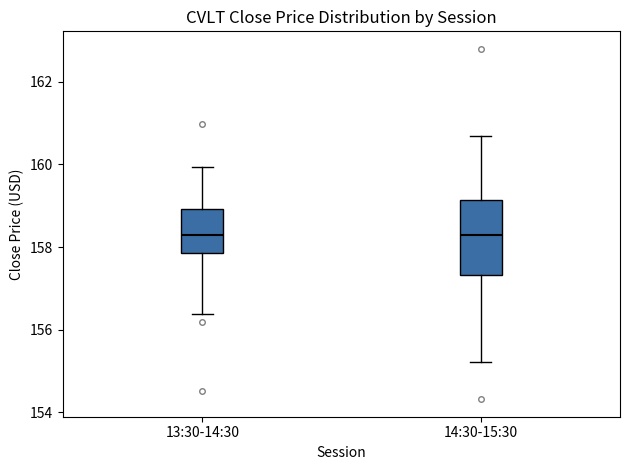

Reading left to right, read every box against the y-axis: the position of its median line, the range the box covers, and the ends of its whiskers. The values are not printed on the chart, so give them approximately, as read against the axis.

13:30-14:30: median 158.2, box 157.8 to 159.0, whiskers 156.4 to 160.0
14:30-15:30: median 158.2, box 157.4 to 159.2, whiskers 155.2 to 160.6